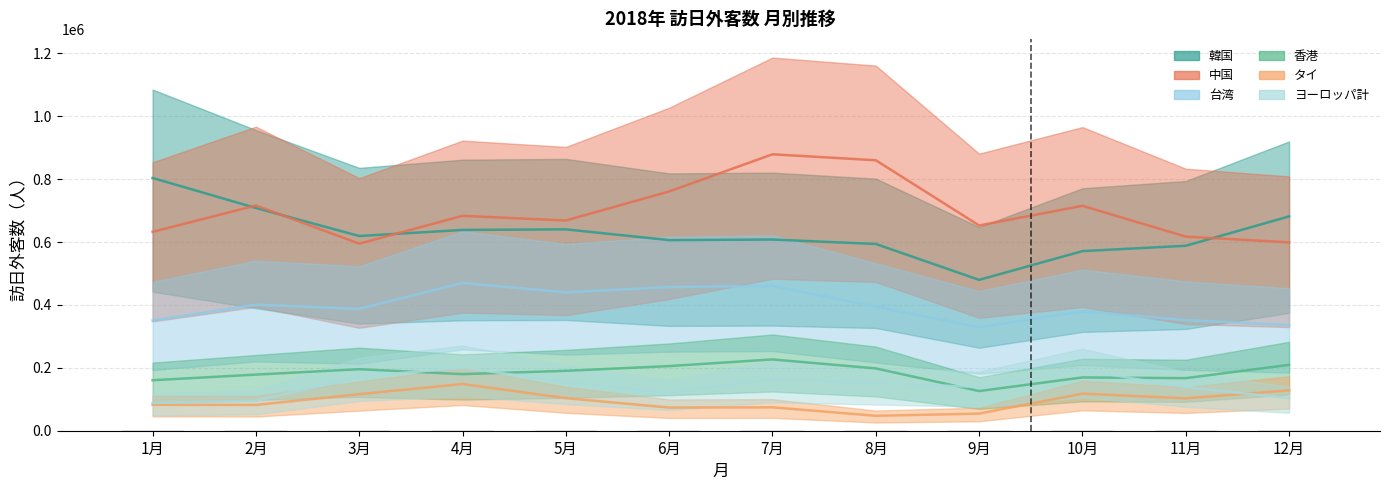

How many data points in 香港 are above 190505?

5